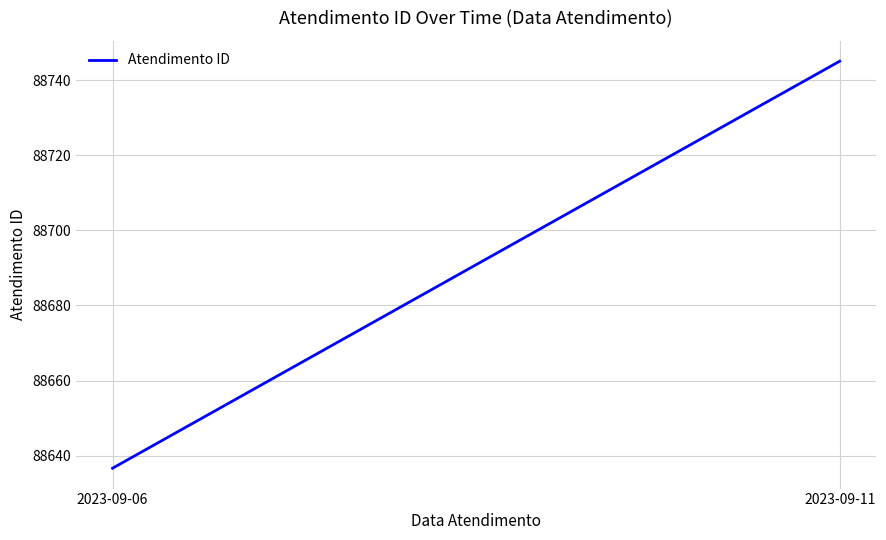

What is the change in value from 2023-09-06 to 2023-09-11?

+108.3